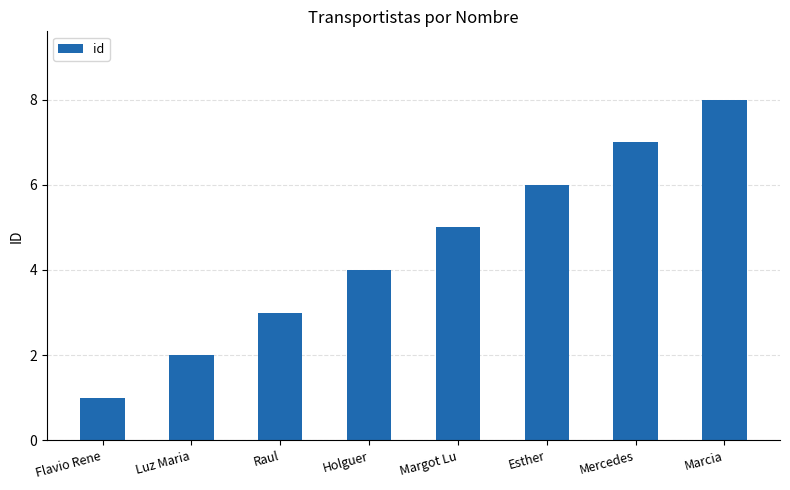

How many distinct data groups are displayed?

1